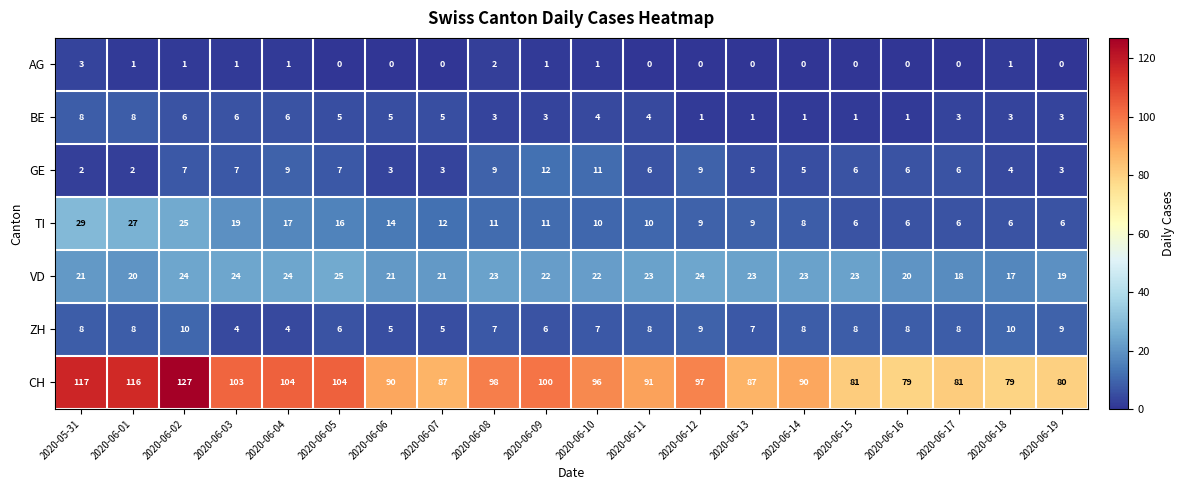

Count the number of data series in this chart.

7